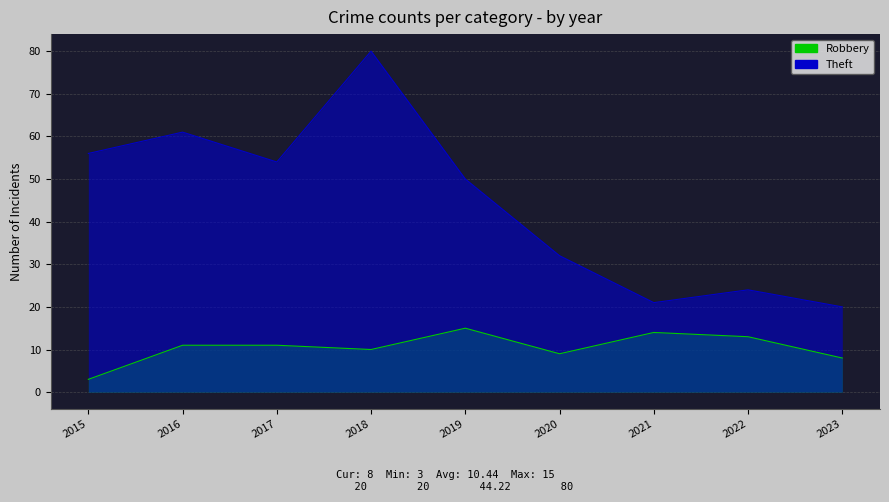

What are all the series names shown in the legend?

Robbery, Theft